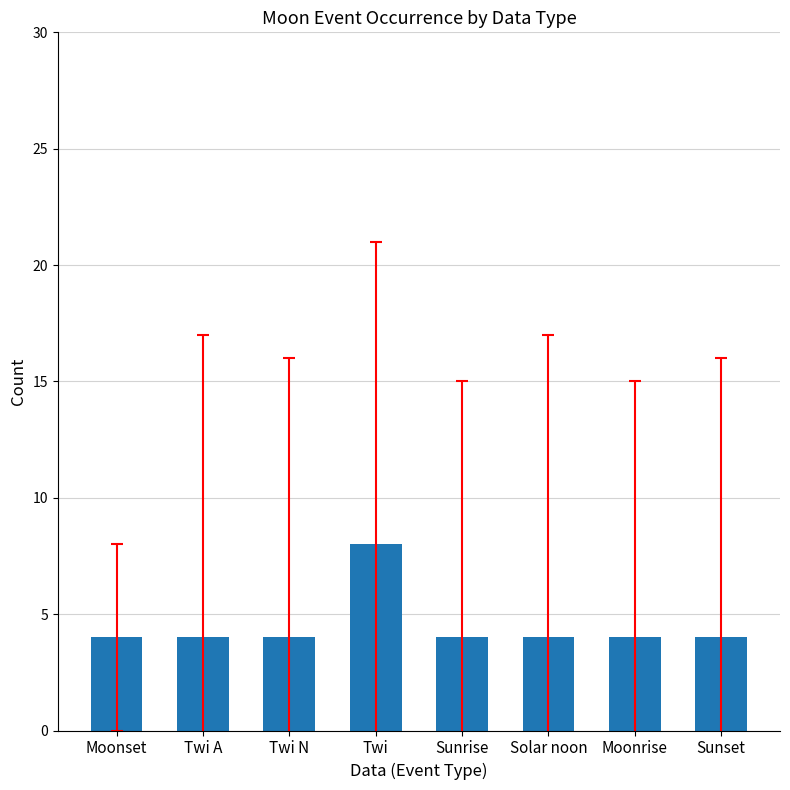

What is the sum of all values?

36